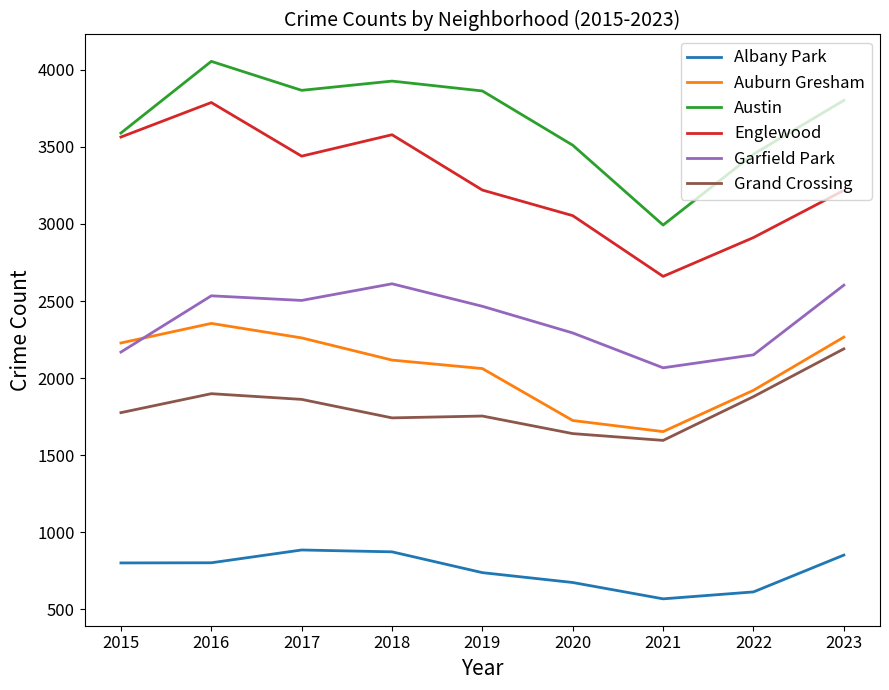

At which category does Auburn Gresham reach its first local valley?

2021